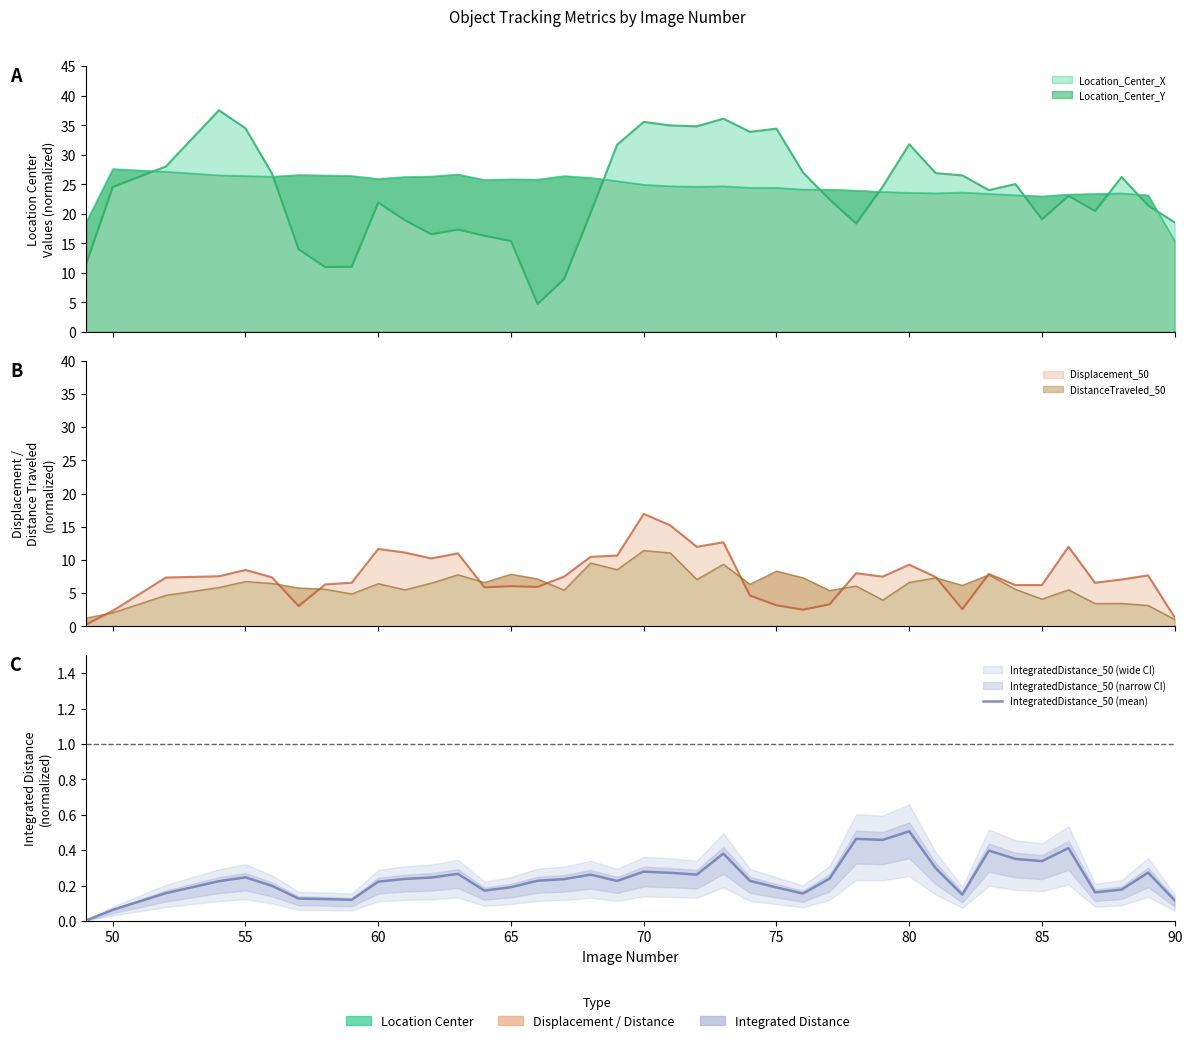

How many points are lower than both their immediate neighbors (excluding endpoints)?

9